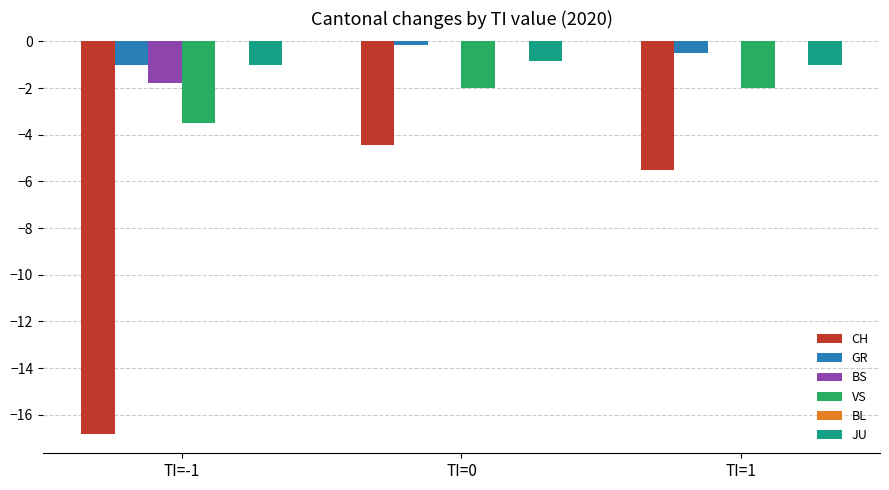

Is the value of VS at TI=0 greater than the value of GR at TI=1?

No